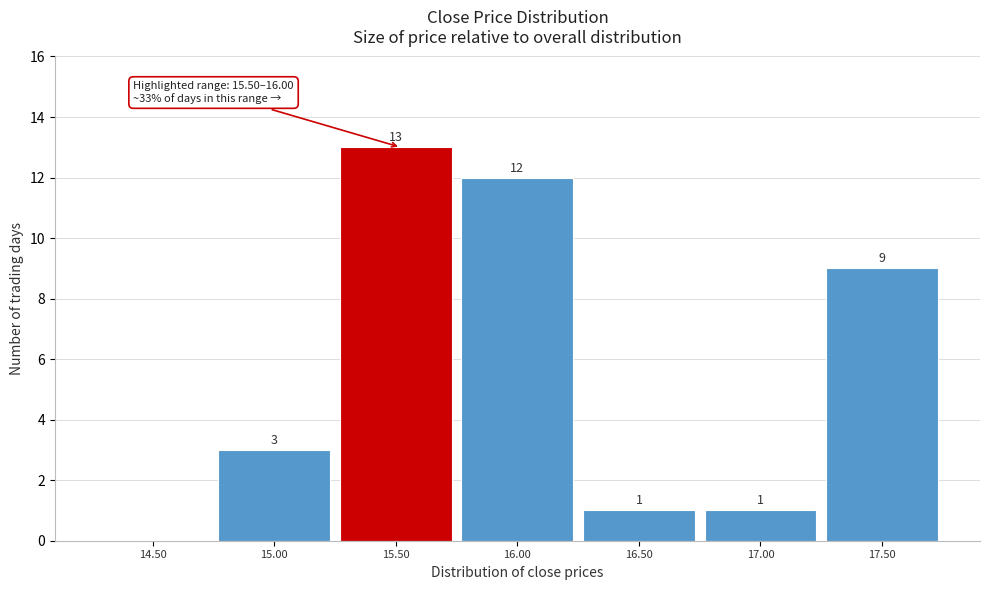

Reading right to left, transcribe all the data shown in this chart.

17.50=9	17.00=1	16.50=1	16.00=12	15.50=13	15.00=3	14.50=0